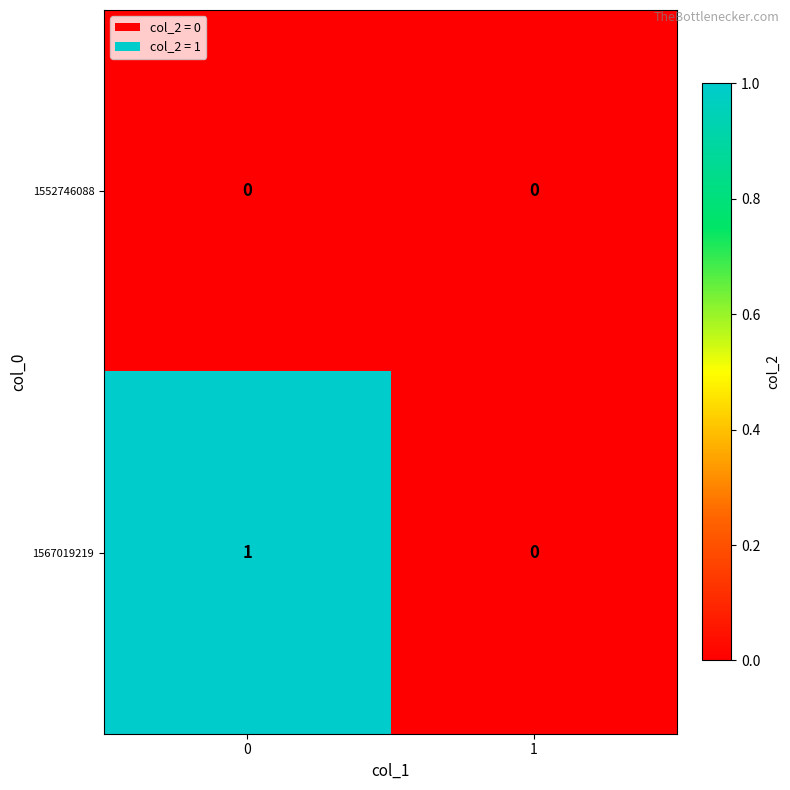

Which series has the largest total across all categories?

1567019219